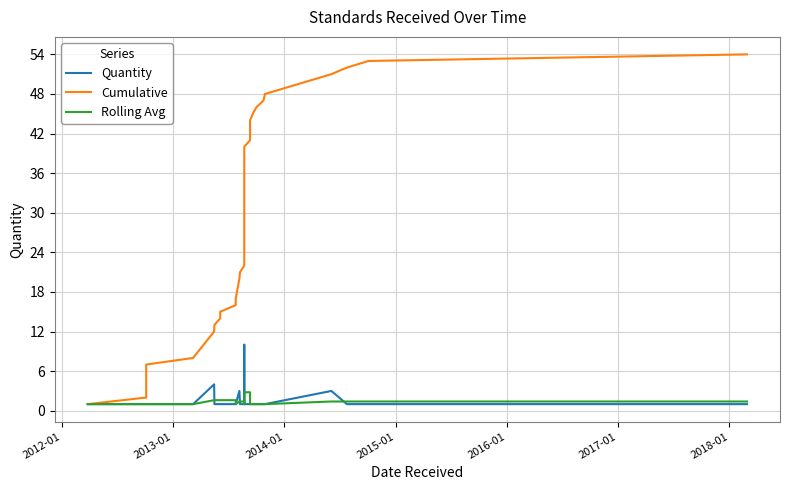

What is the difference between the maximum and minimum values in the Rolling Avg series?

1.8